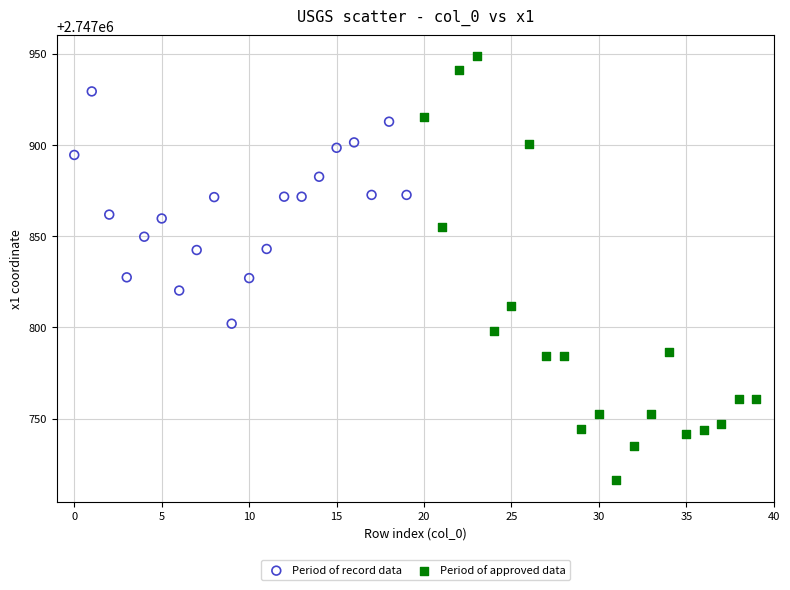

Which series contains the highest Y value?

Period of approved data